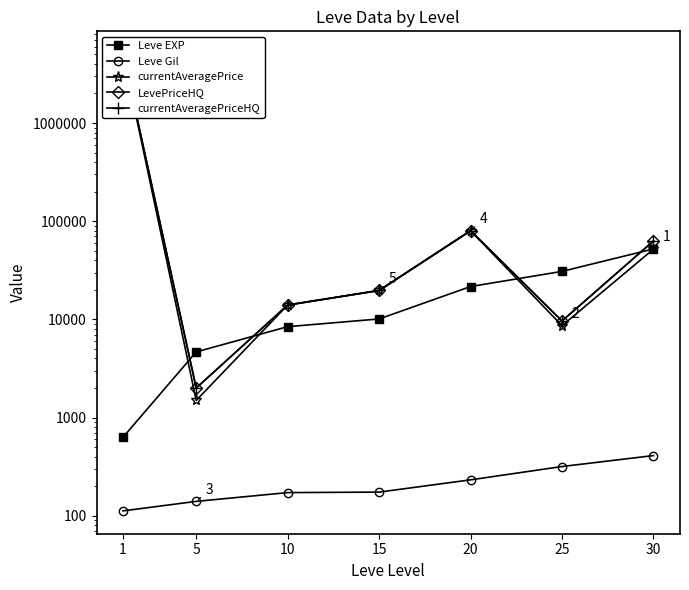

Rank the series at 1 from highest to lowest value.

currentAveragePrice, LevePriceHQ, currentAveragePriceHQ, Leve EXP, Leve Gil